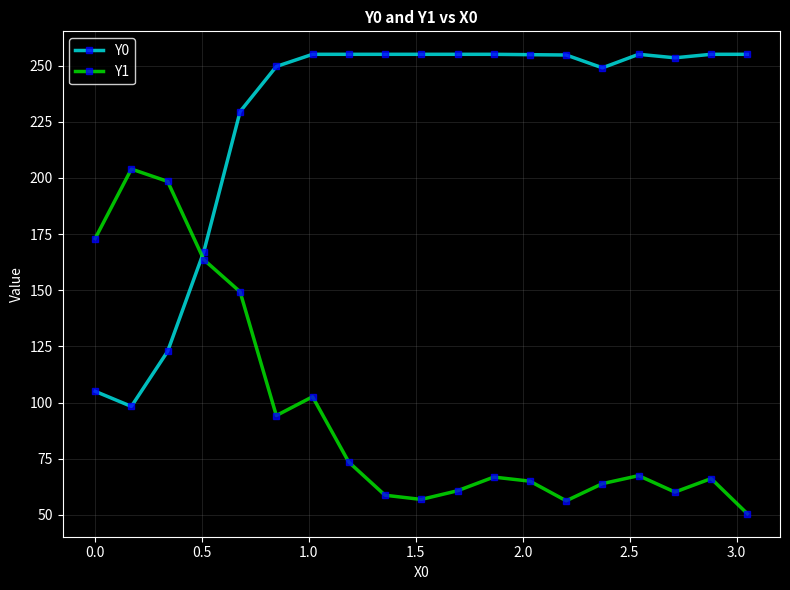

What is the value of the Y1 point at the 10th from the left?

56.9